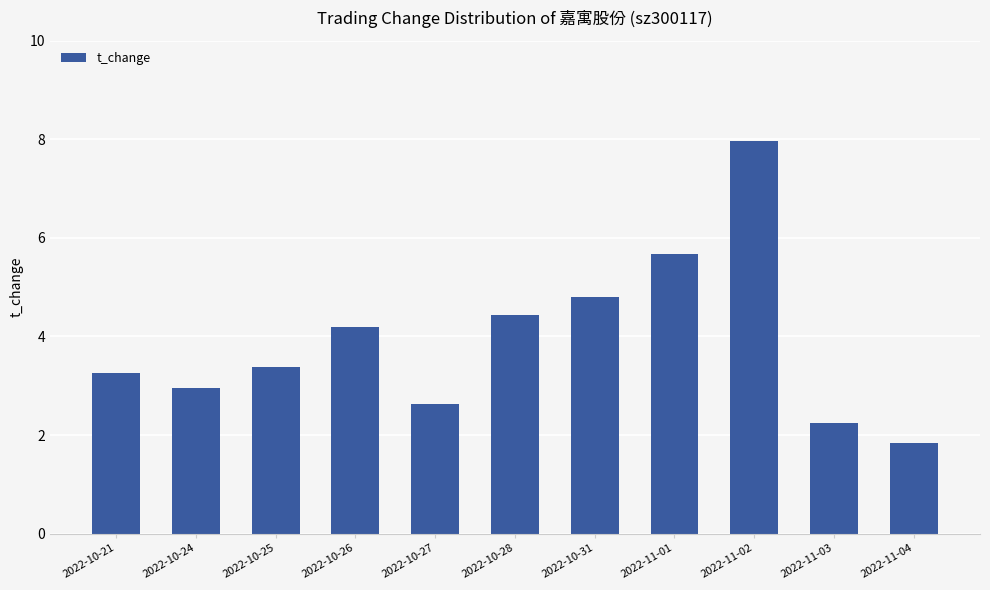

Which label corresponds to the smallest value in the chart?

2022-11-04